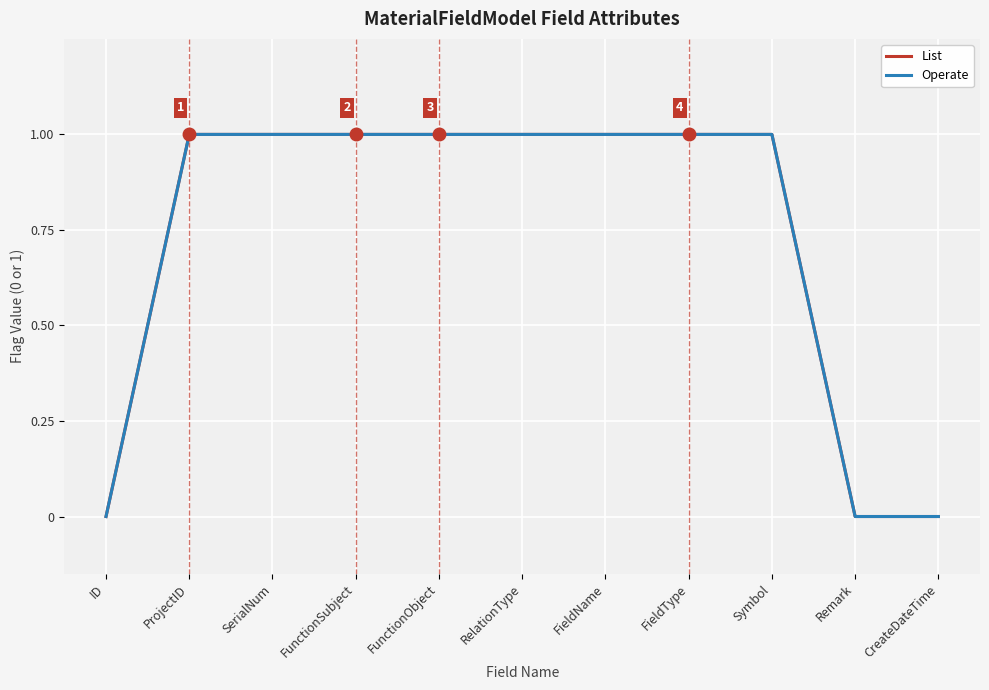

True or false: List and Operate intersect in this chart.

False